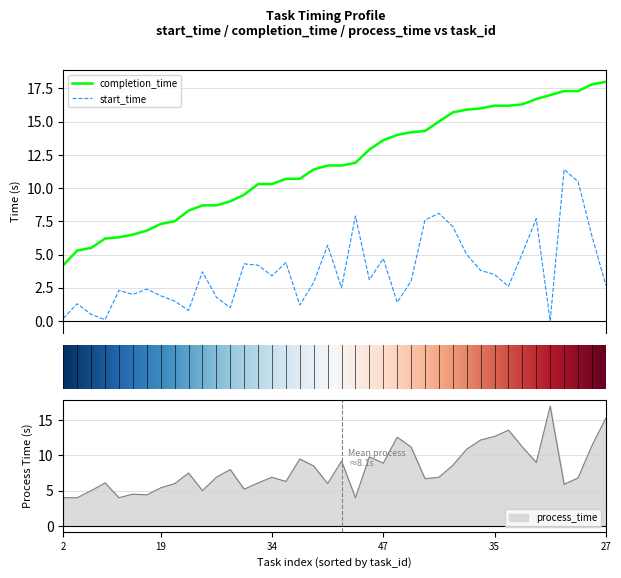

What is the difference between the second highest and minimum values in the completion_time series?

13.6